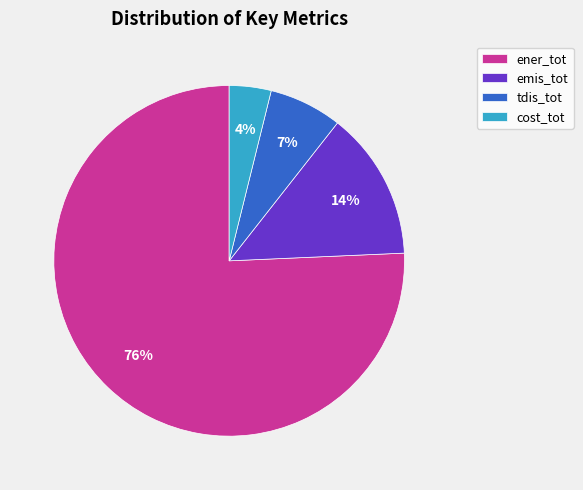

How many segments does this pie chart have?

4